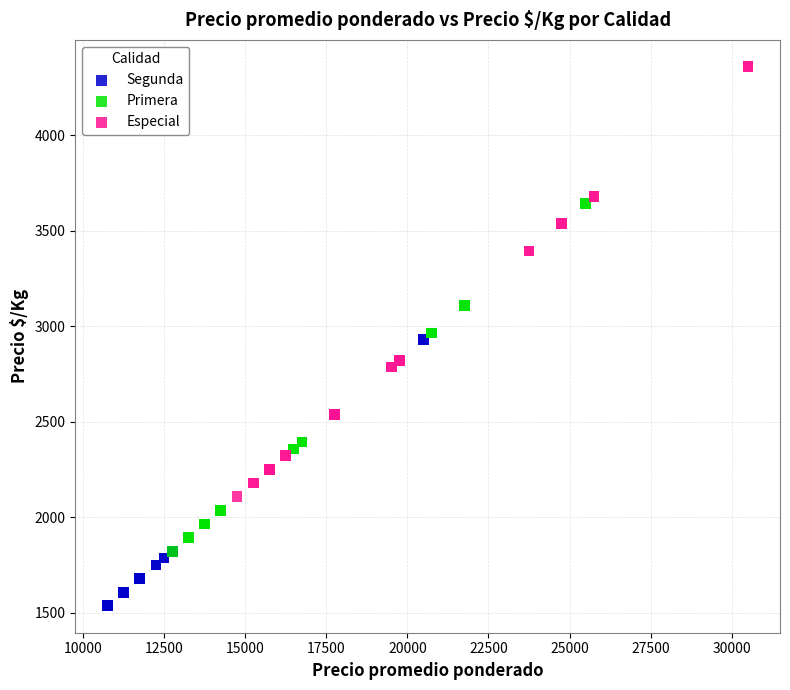

Which series reaches the minimum Y coordinate?

Segunda